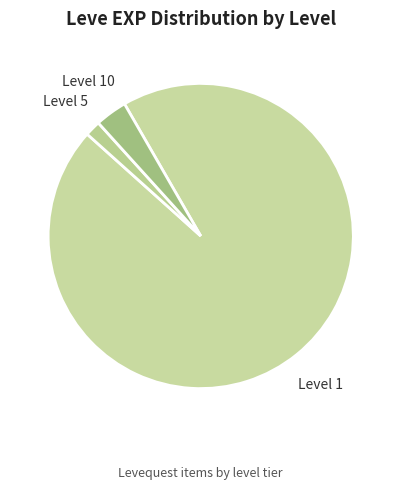

How many slices are in this pie chart?

3